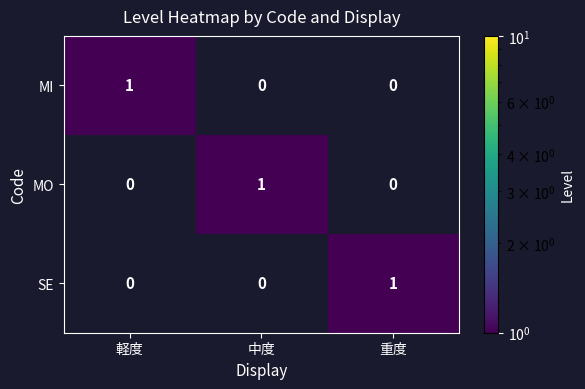

What is the greatest value displayed?

1